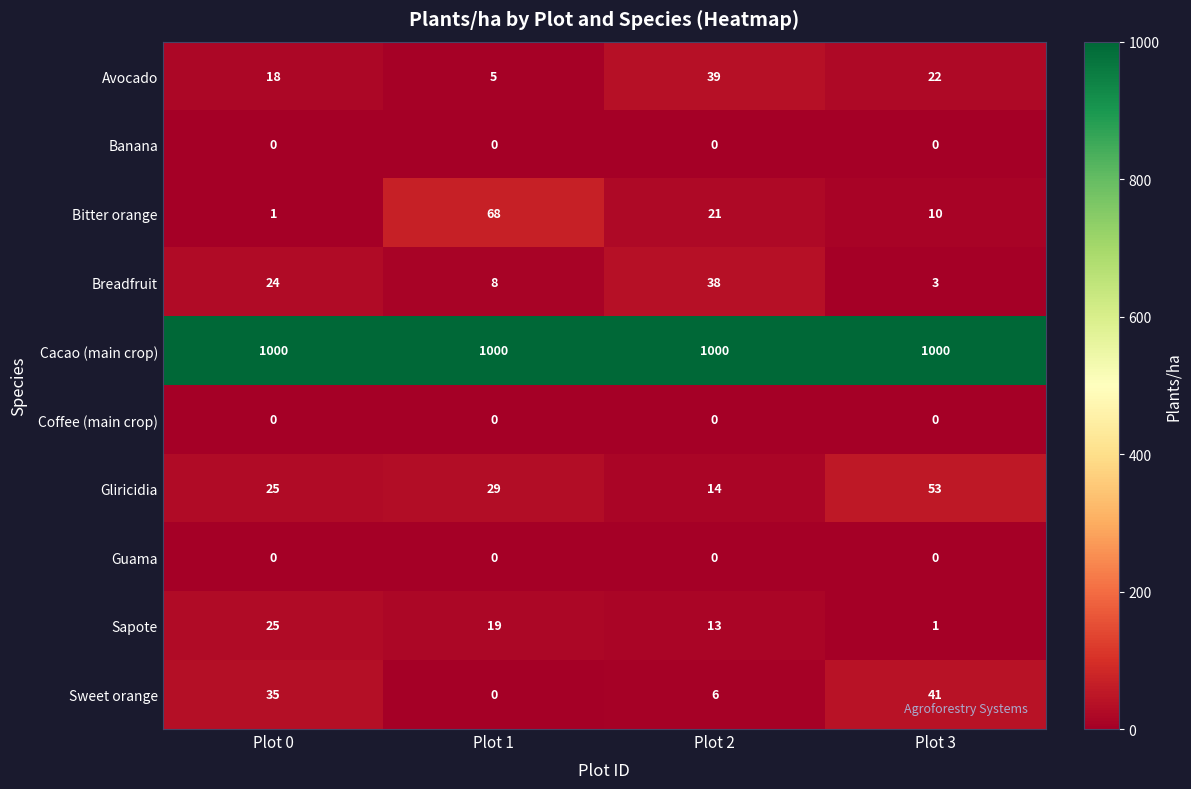

At which category is the sum across all series the highest?

Plot 2